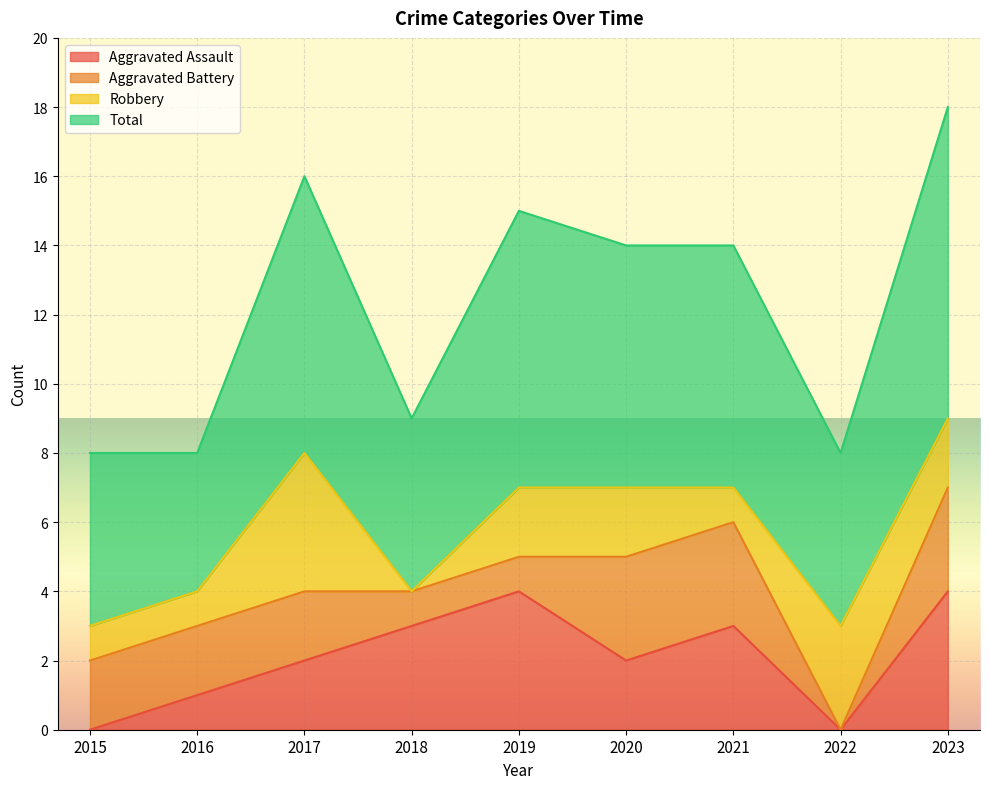

Which series changed the most between 2018 and 2021?

Total